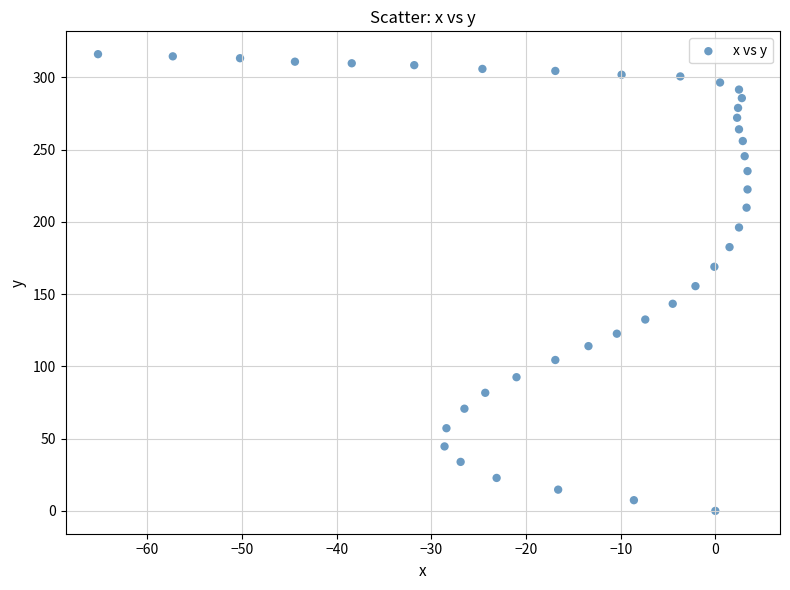

What is the range of Y values (max minus min)?

316.0